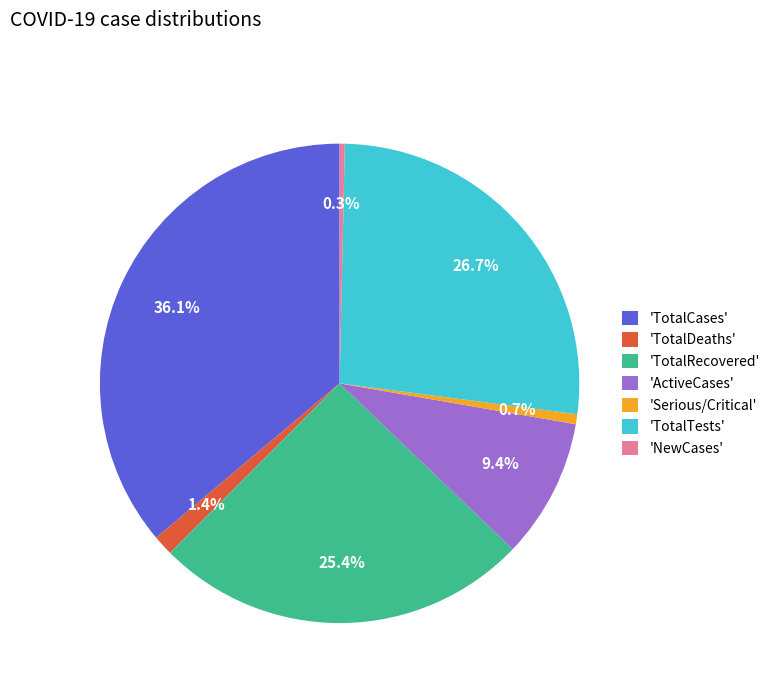

Between 'NewCases' and 'TotalTests', which is larger?

'TotalTests'